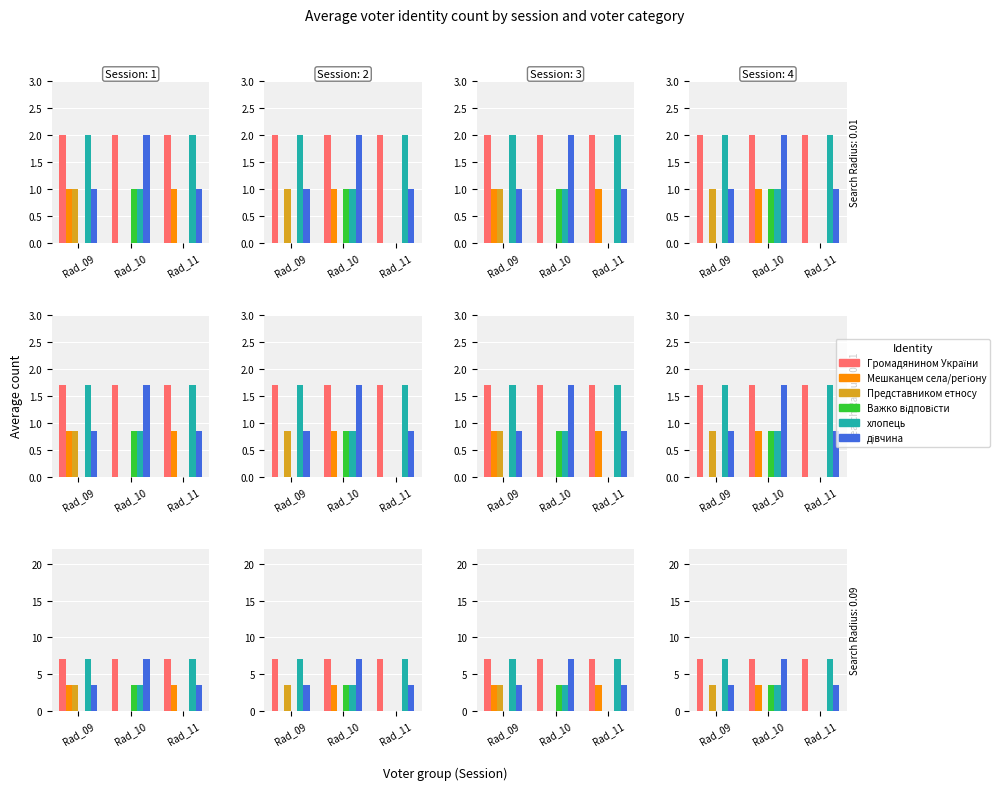

What are all the series names shown in the legend?

Громадянином України, Мешканцем села/регіону, Представником етносу, Важко відповісти, хлопець, дівчина